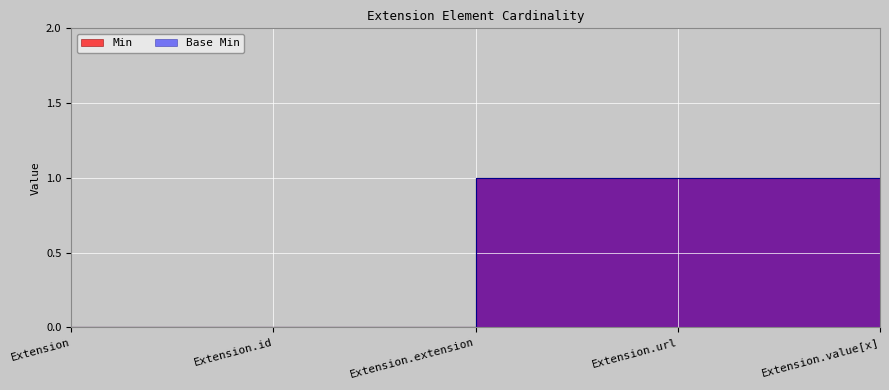

What is the label of the 3rd point from the right?

Extension.extension